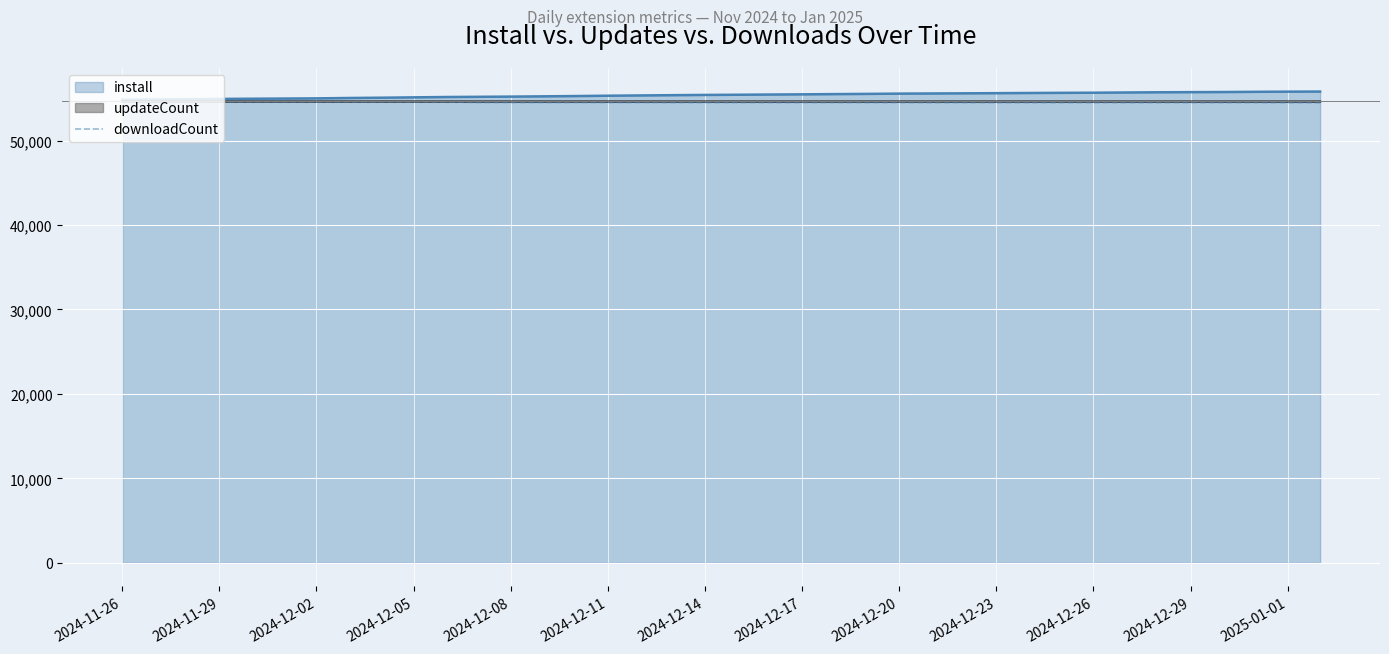

What is the sum of all values?

2071708